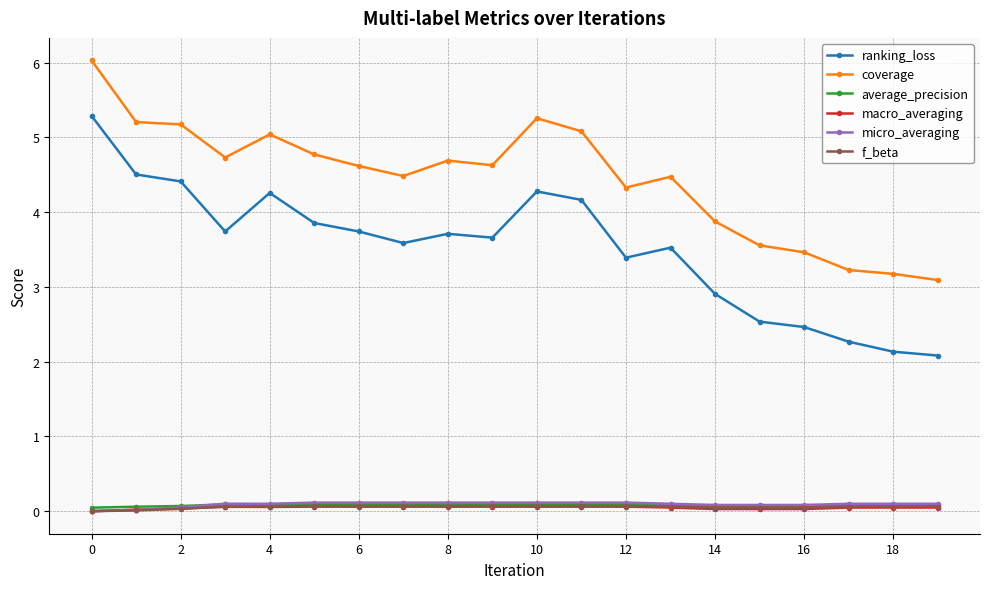

True or false: coverage has more than 1 points higher than both neighbors.

True